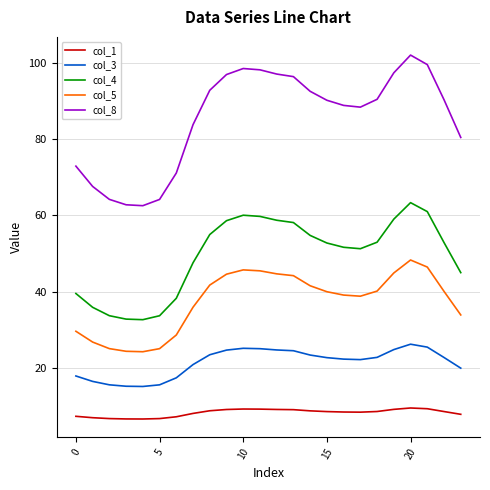

True or false: col_8 and col_4 cross at least once.

False